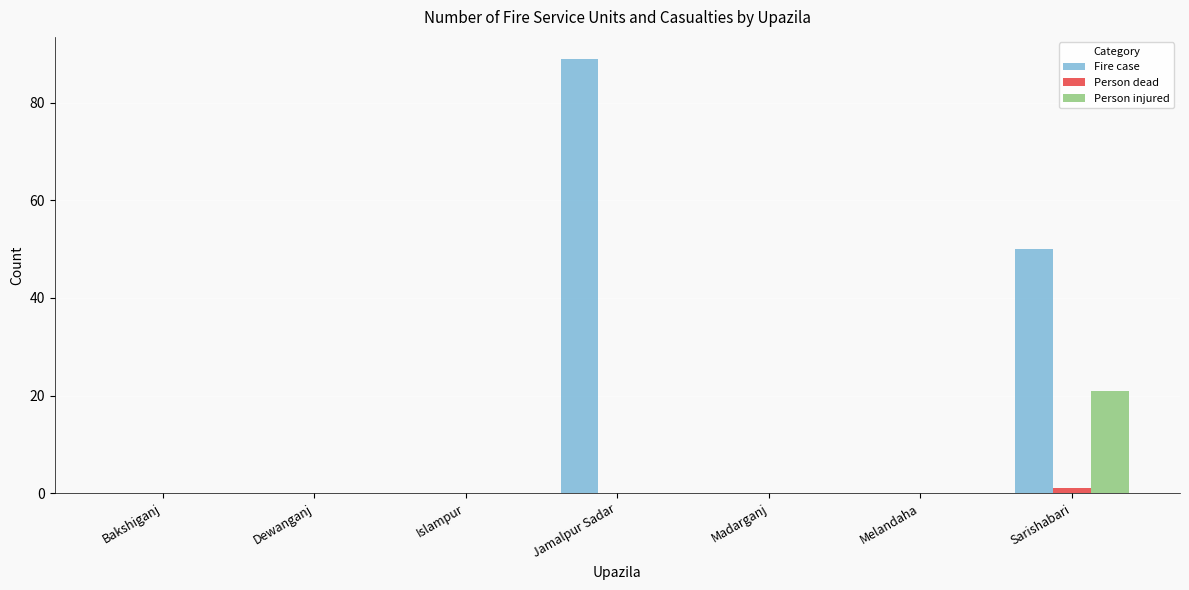

At which category does the chart reach its peak across all series?

Jamalpur Sadar